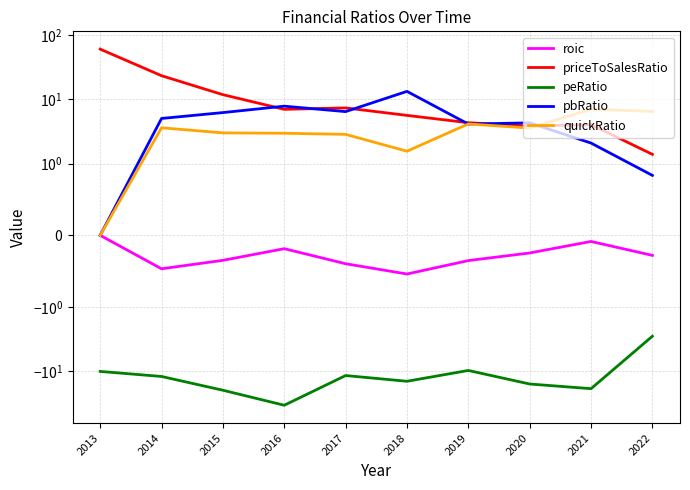

The quickRatio series shows -4.5 at 2013. True or false?

False